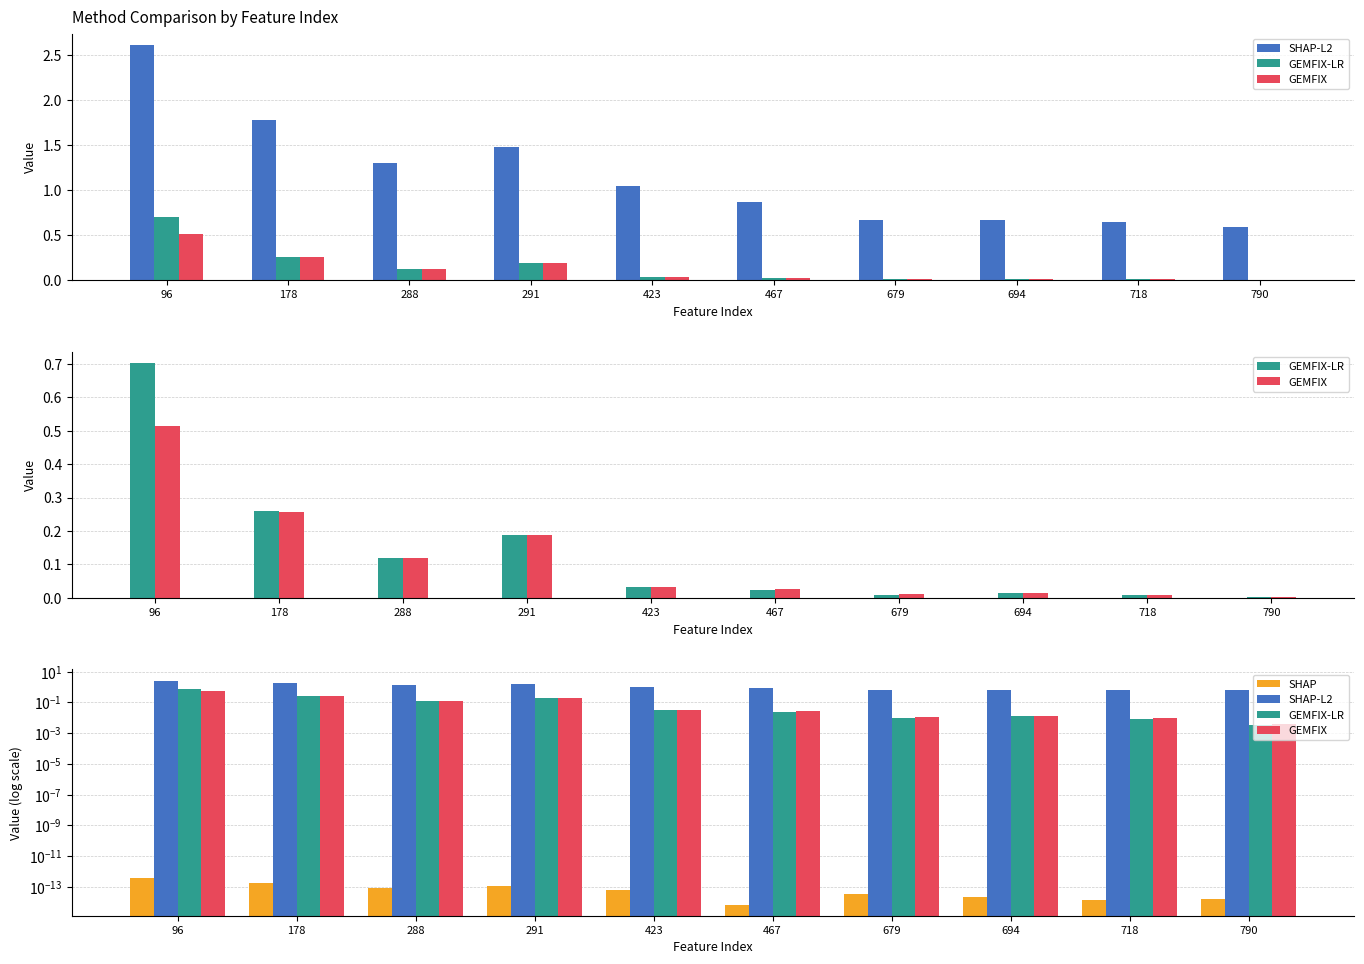

Where is SHAP nearest to the value 0?

467